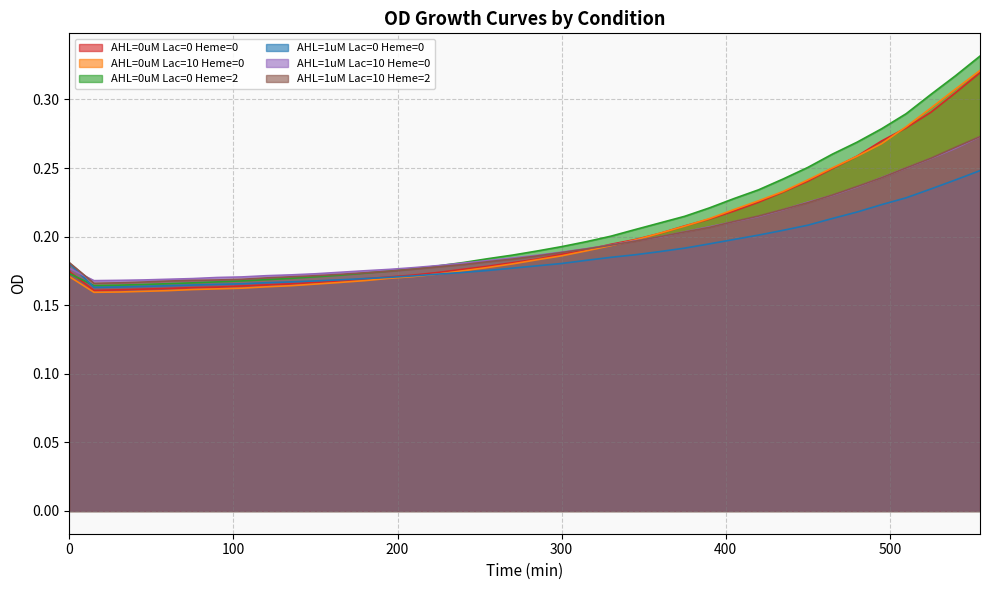

Between 15 and 180, which series saw the biggest shift?

AHL=0uM Lac=0 Heme=2